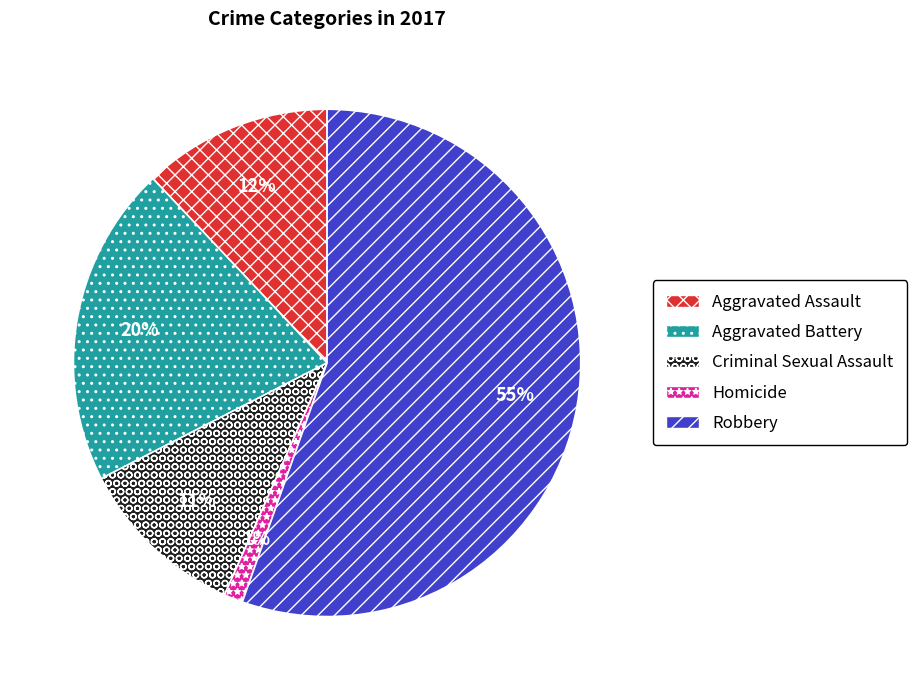

Do Criminal Sexual Assault and Robbery together represent more than half of the pie?

Yes